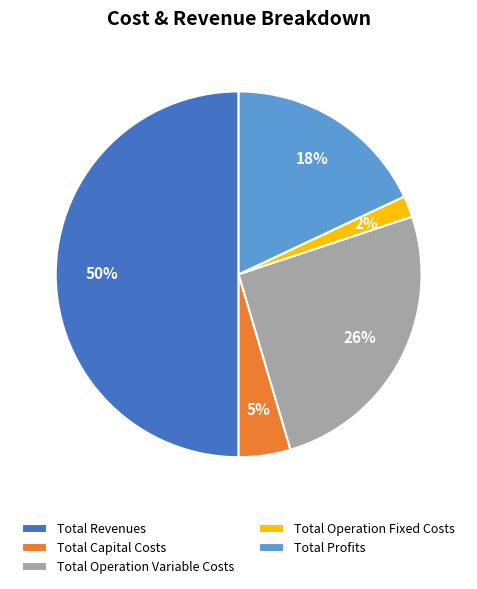

Between Total Profits and Total Operation Variable Costs, which is larger?

Total Operation Variable Costs